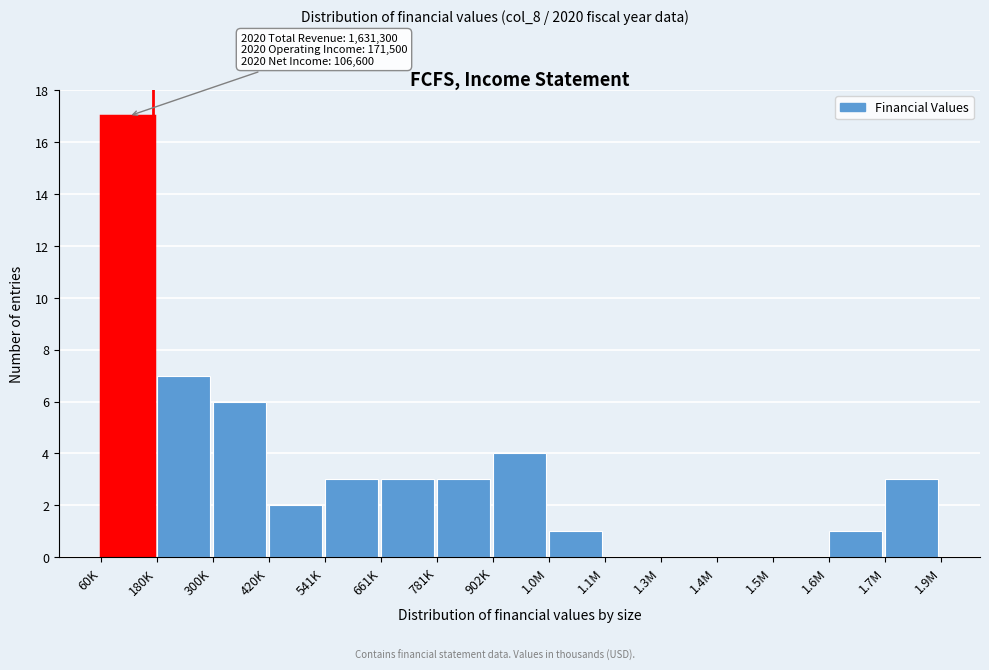

Reading left to right, extract all data points from this chart.

60K=17	180K=7	300K=6	420K=2	541K=3	661K=3	781K=3	902K=4	1.0M=1	1.1M=0	1.3M=0	1.4M=0	1.5M=0	1.6M=1	1.7M=3